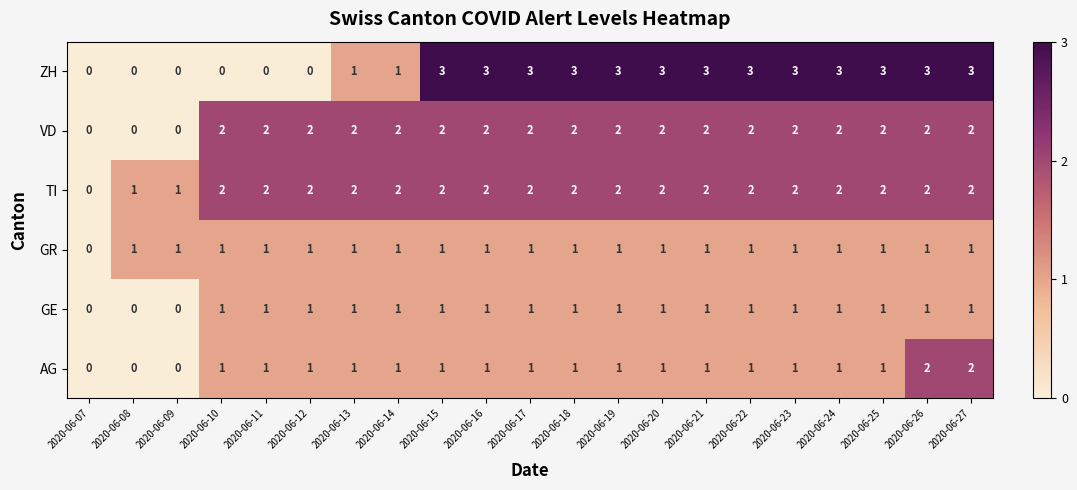

What is the maximum value shown in the chart?

3